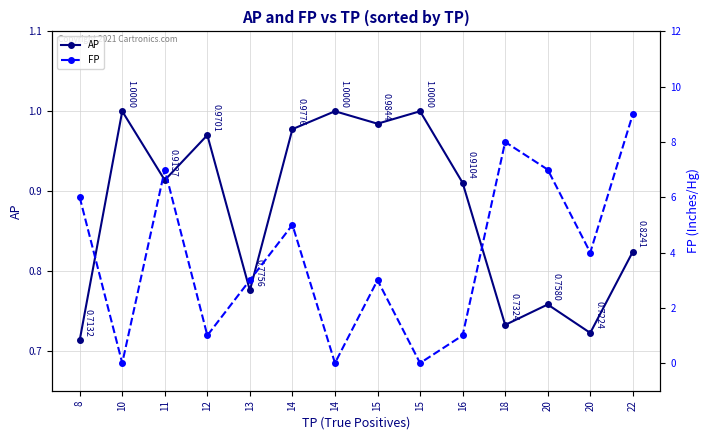

What is the average value of the AP series?

0.9